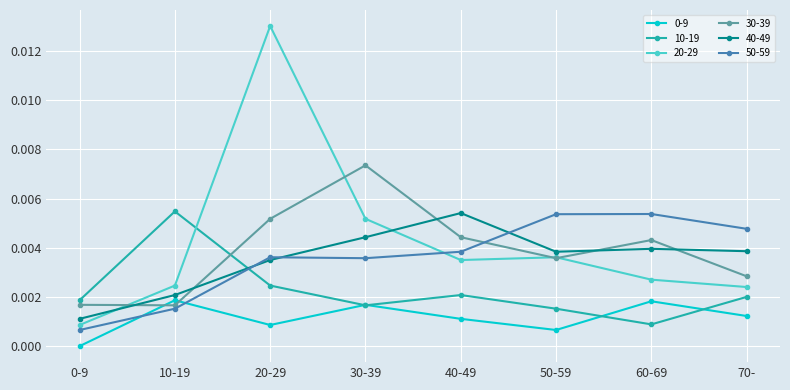

Is the value of 10-19 at 0-9 greater than the value of 20-29 at 0-9?

Yes